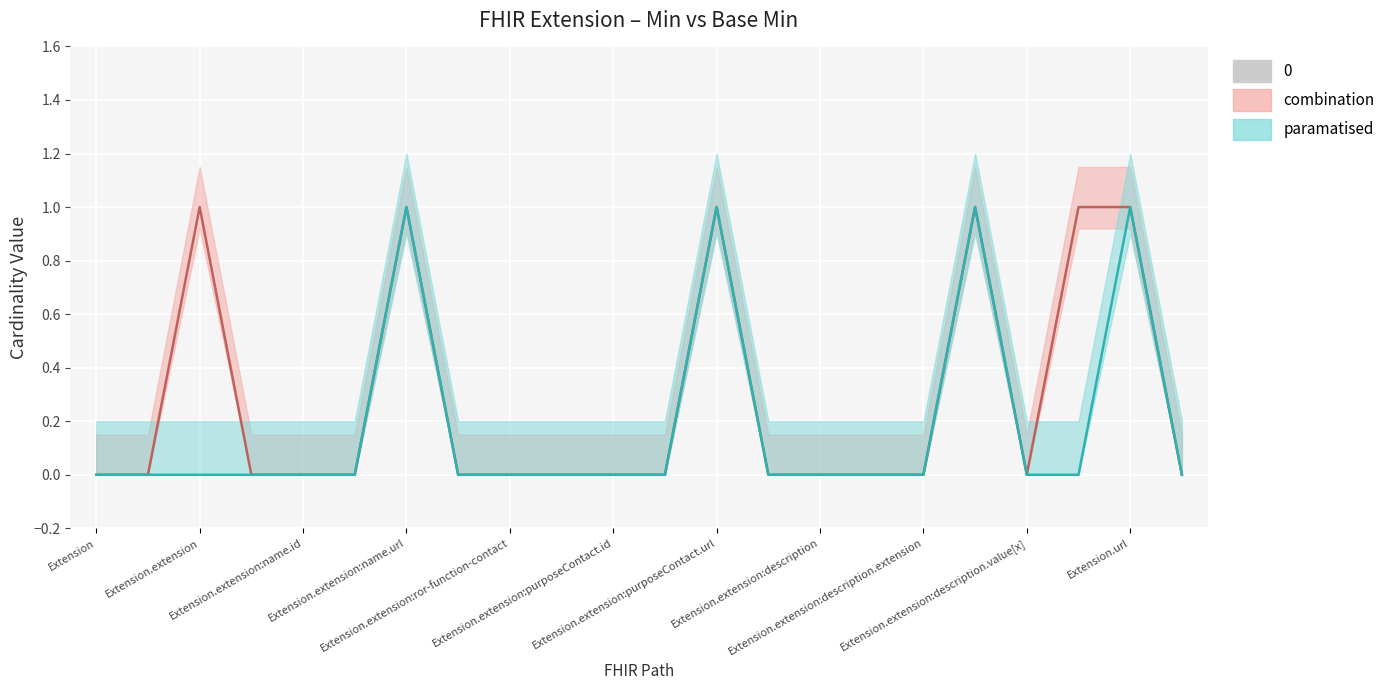

What is the difference between the maximum and minimum values in the Base Min (paramatised) series?

1